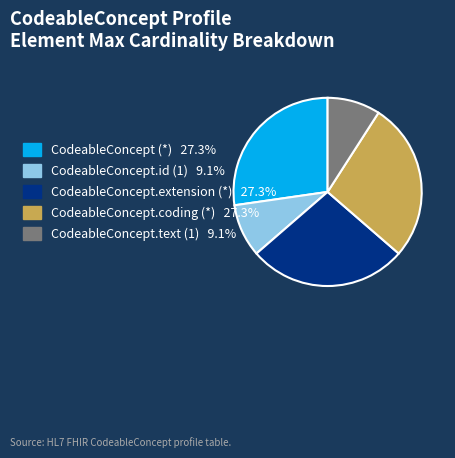

Is there a majority slice in this chart?

No